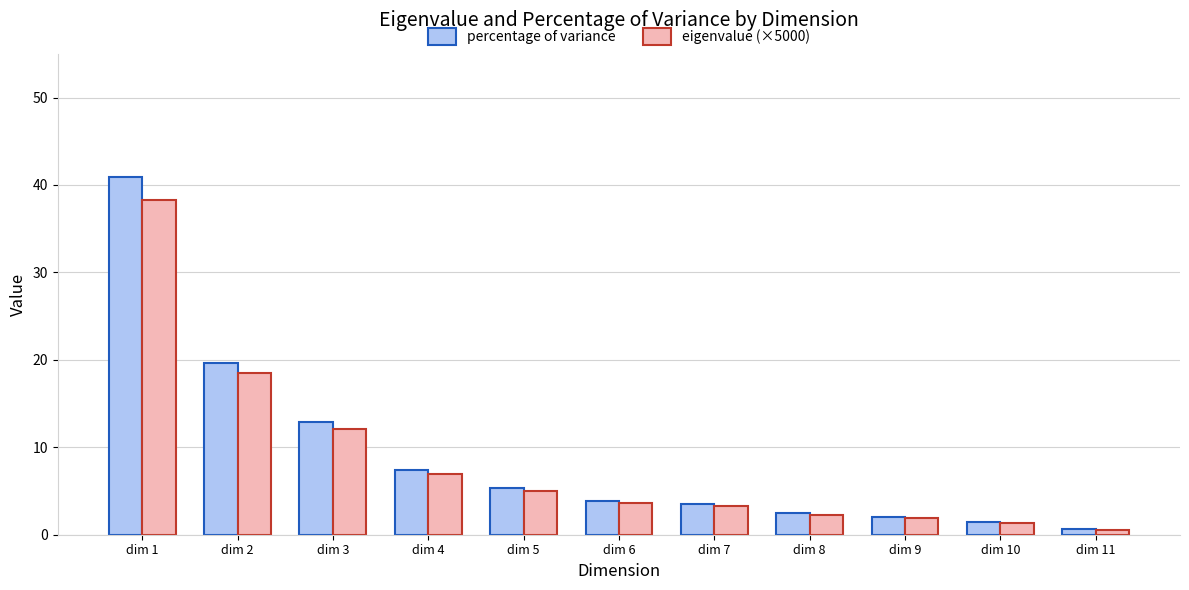

Which series has the widest spread of values?

percentage of variance